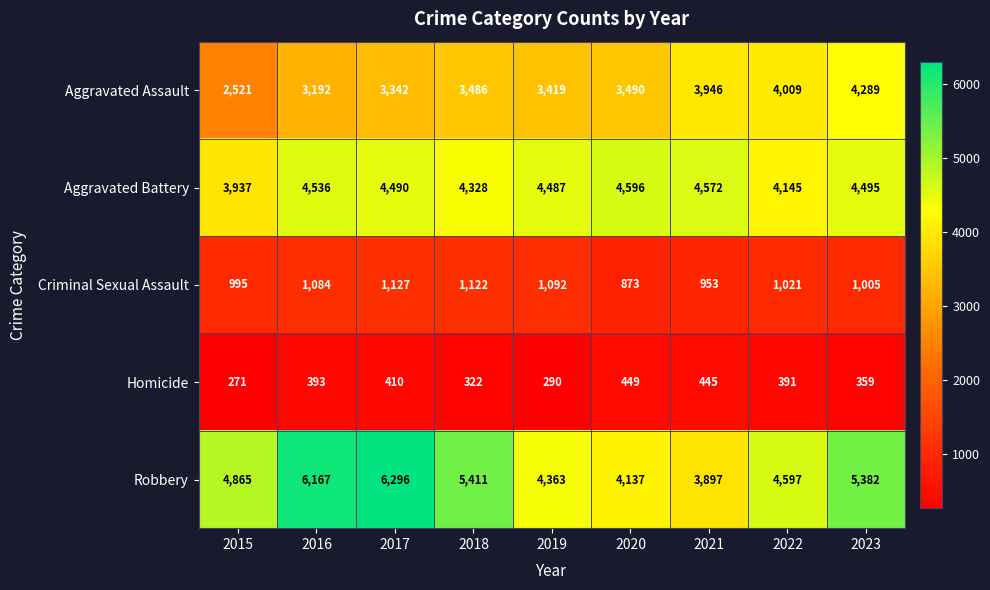

What is the greatest value displayed?

6296